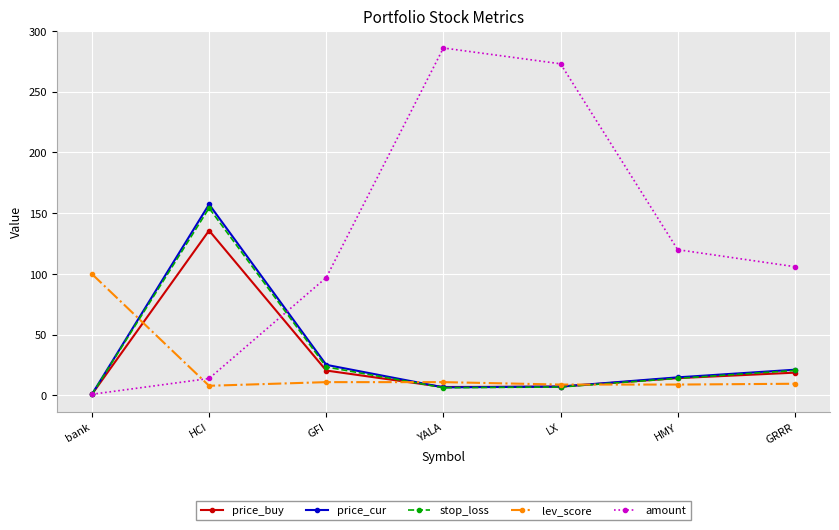

Which series changed the most between GFI and LX?

amount